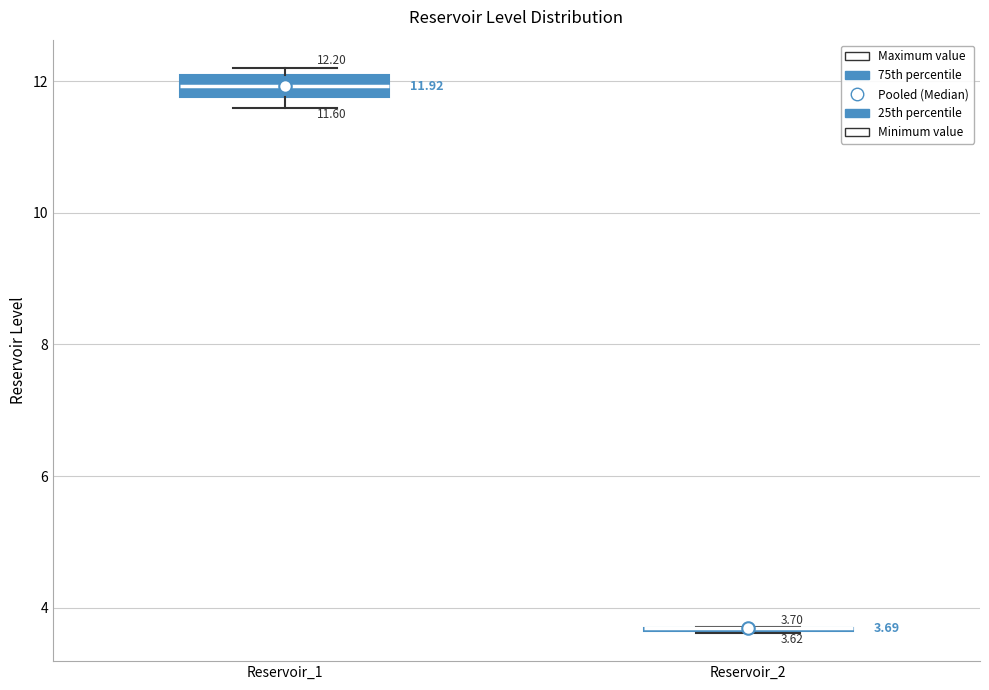

Which box is the tallest, from its lower edge to its upper edge?

Reservoir_1